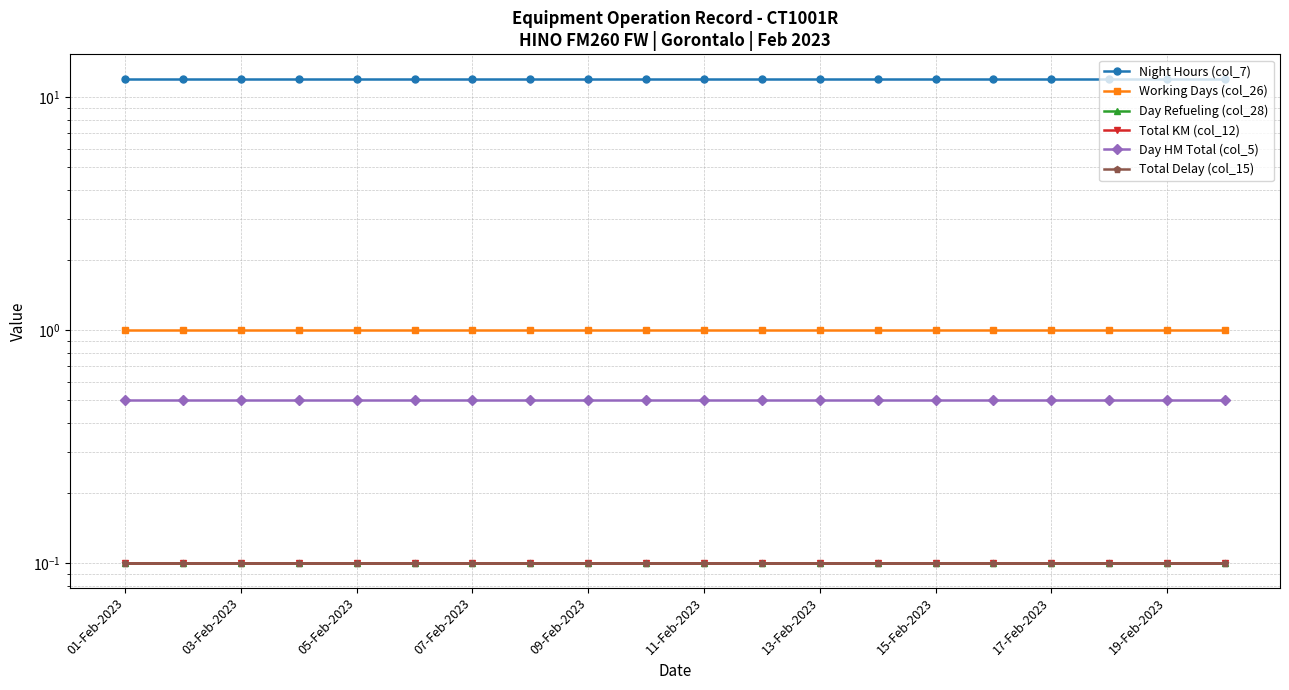

Count the number of categories in the chart.

20